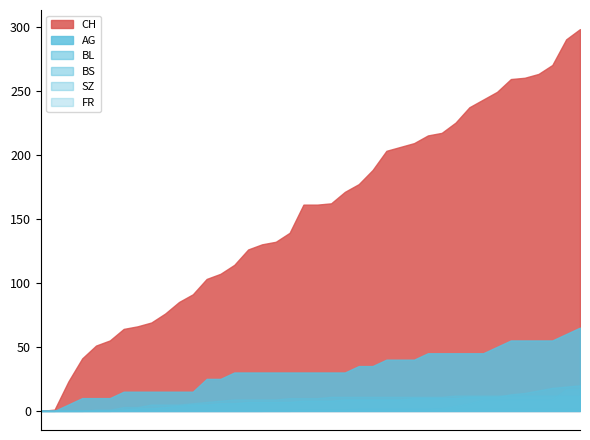

What is the difference between the maximum and minimum values in the CH series?

298